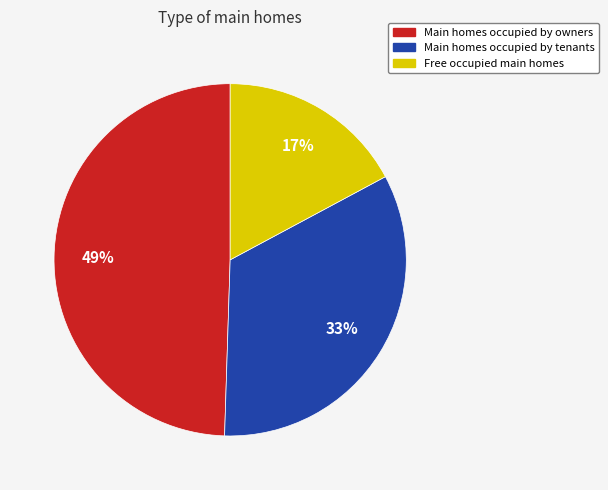

Is the sum of Main homes occupied by owners and Free occupied main homes greater than half?

Yes